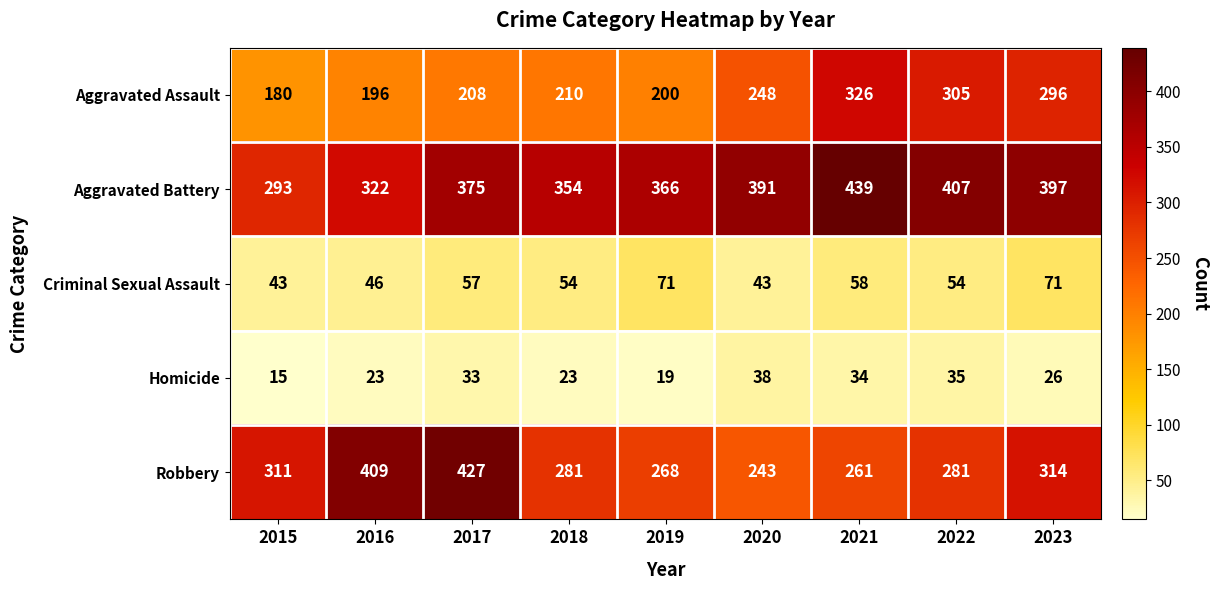

What is the greatest value displayed?

439